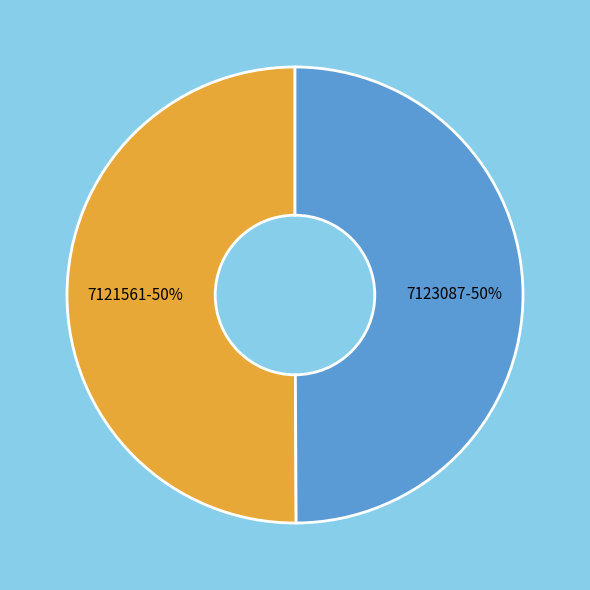

Is it true that 7123087 is 40% of the pie?

False